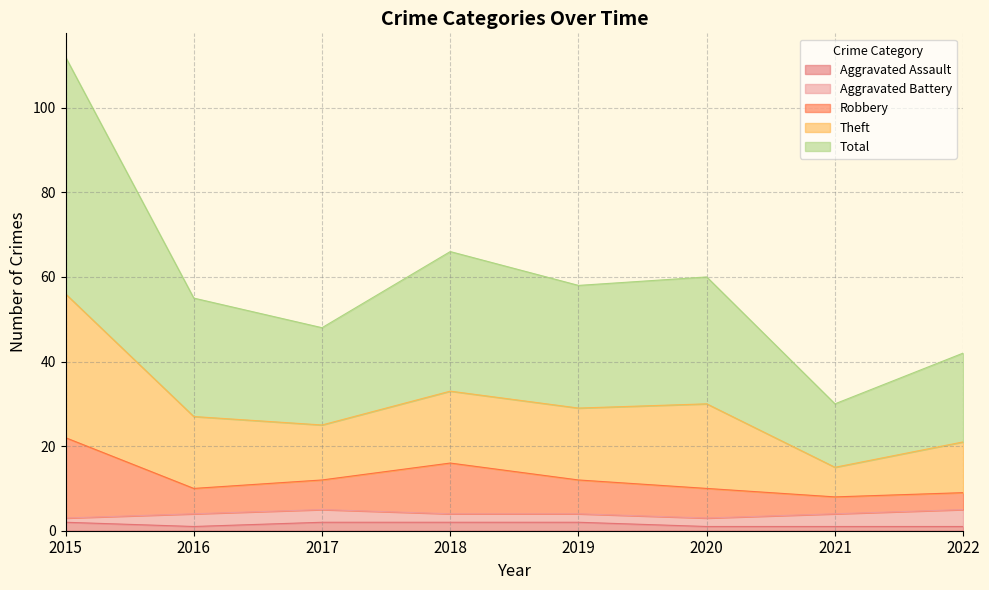

How many lines are shown in the chart?

5